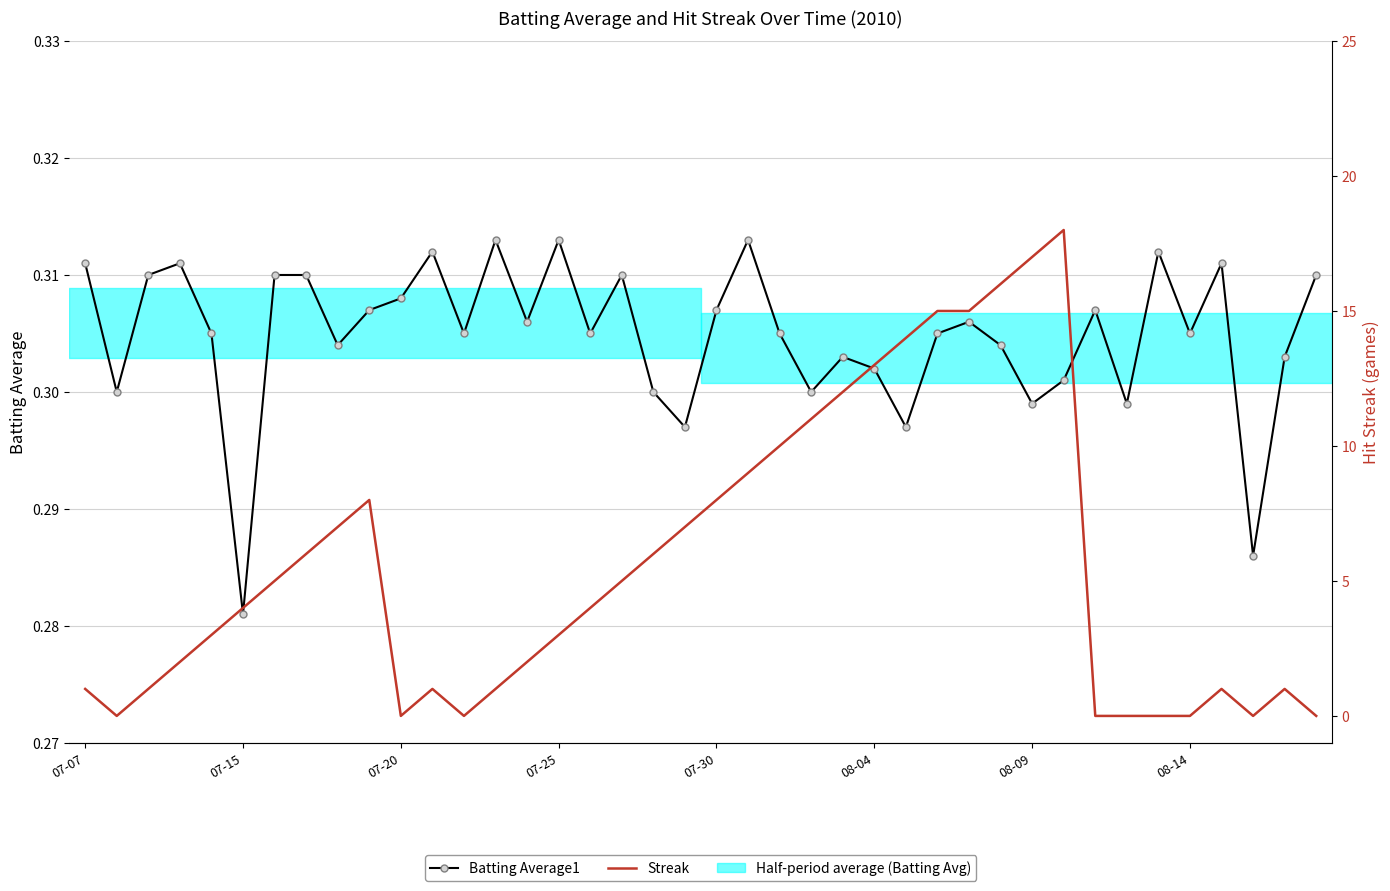

Which series changed the most between 07-25 and 28?

Streak